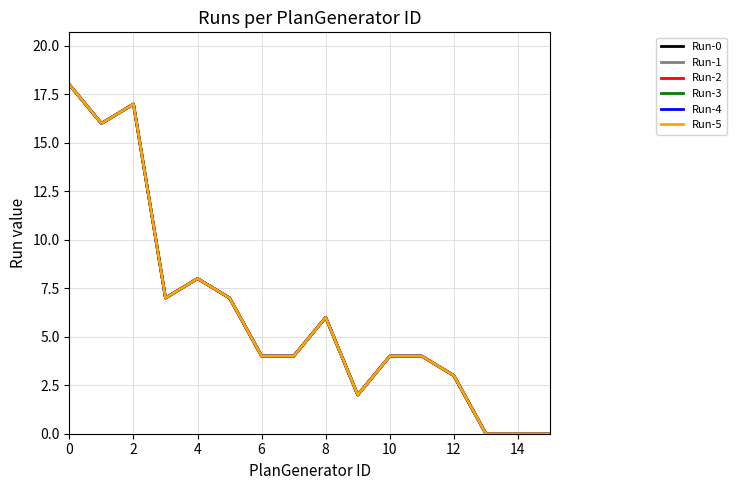

Does the chart display data point markers on the line(s)?

No